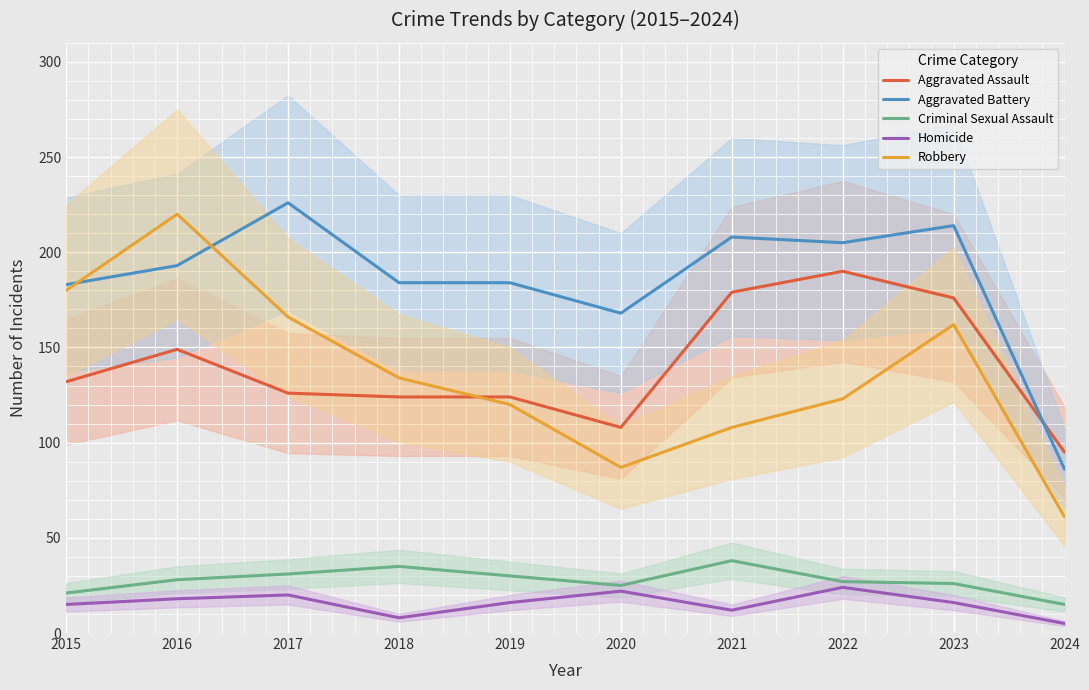

What is the maximum value for Robbery?

220